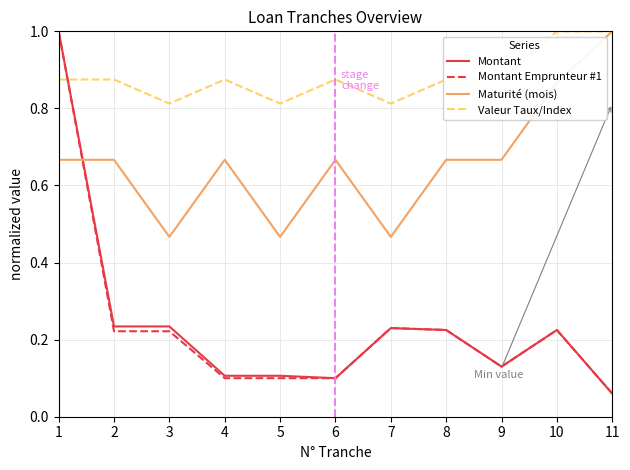

How many lines are shown in the chart?

4